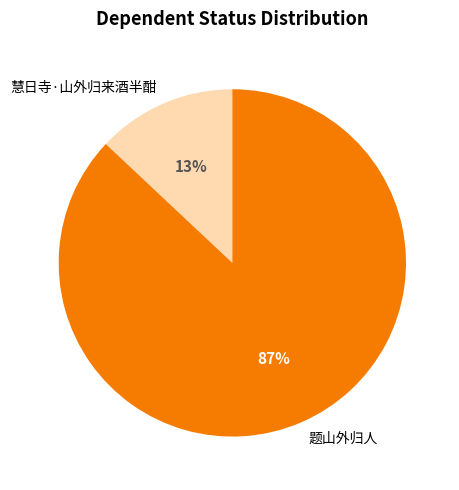

Rank the categories by value from highest to lowest.

题山外归人, 慧日寺·山外归来酒半酣